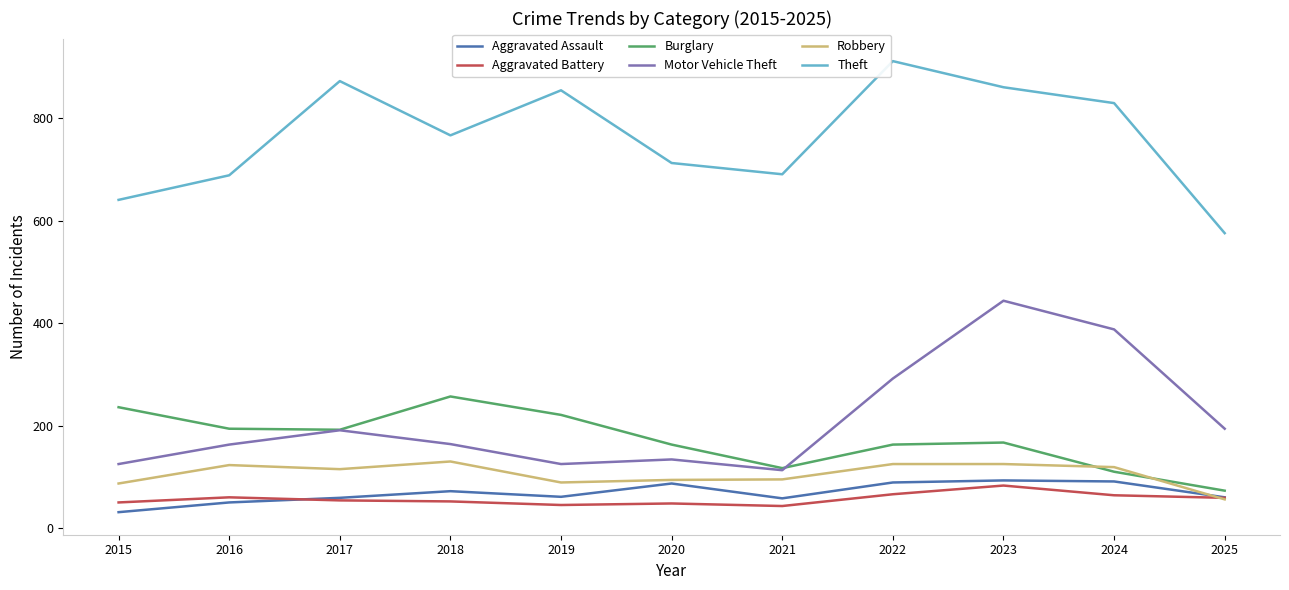

At which category is the sum across all series the highest?

2023